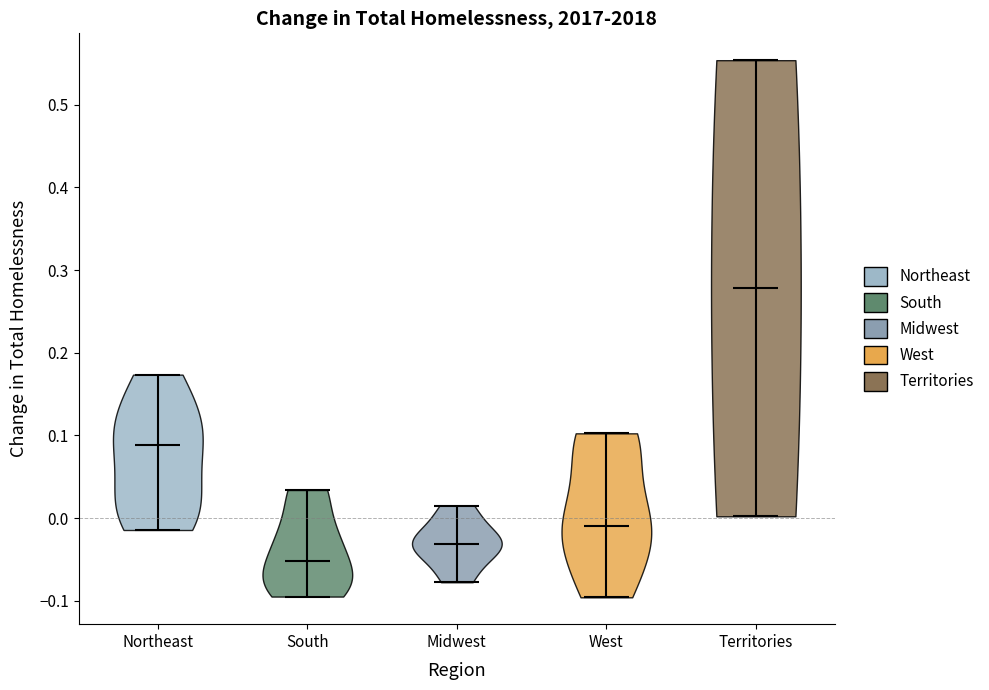

Reading left to right, read every violin against the y-axis: where its median line is, and the lowest and highest points it reaches. The values are not printed on the chart, so give them approximately, as read against the axis.

Northeast: median line 0.09, lowest point -0.01, highest point 0.17
South: median line -0.05, lowest point -0.09, highest point 0.03
Midwest: median line -0.03, lowest point -0.08, highest point 0.02
West: median line -0.01, lowest point -0.10, highest point 0.10
Territories: median line 0.28, lowest point 0.00, highest point 0.55